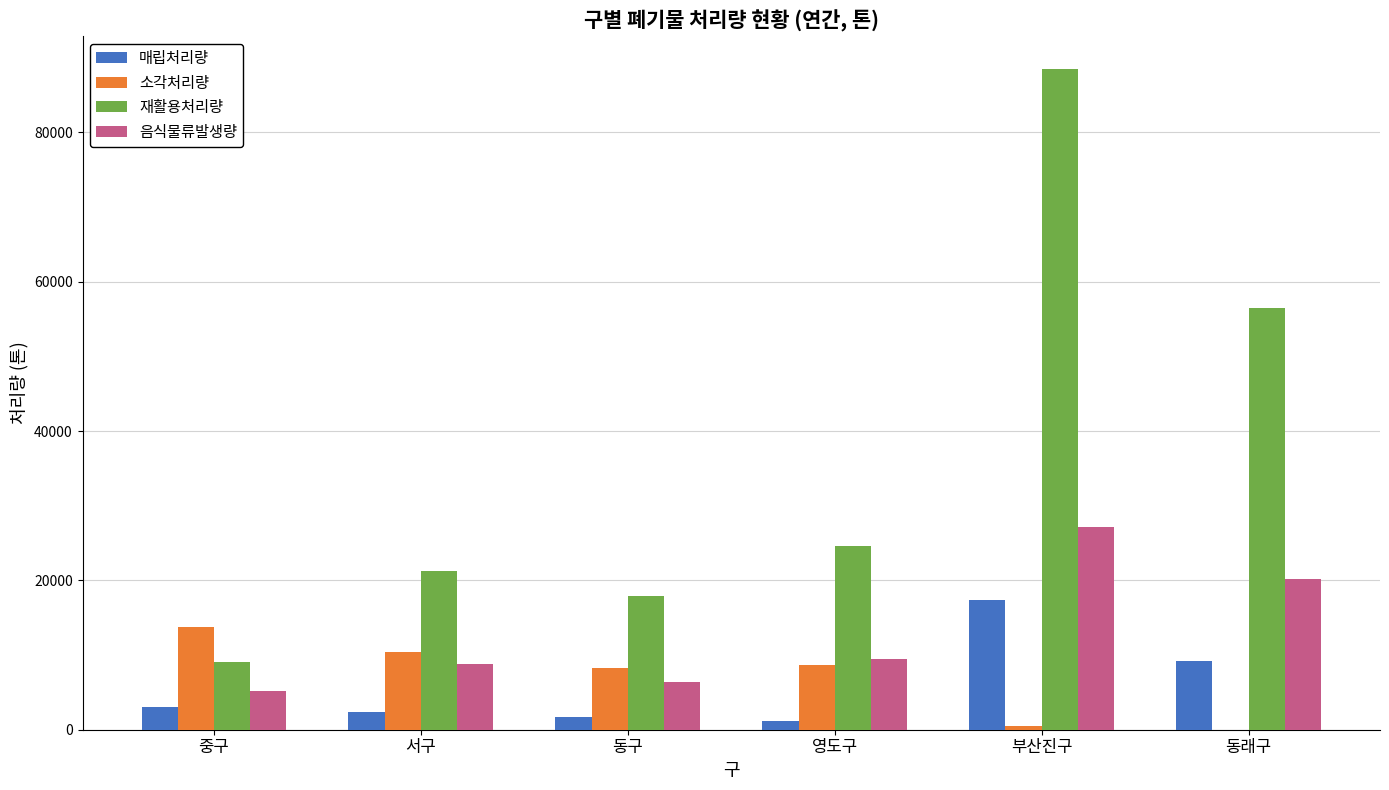

Where is 재활용처리량 nearest to the value 48767?

동래구